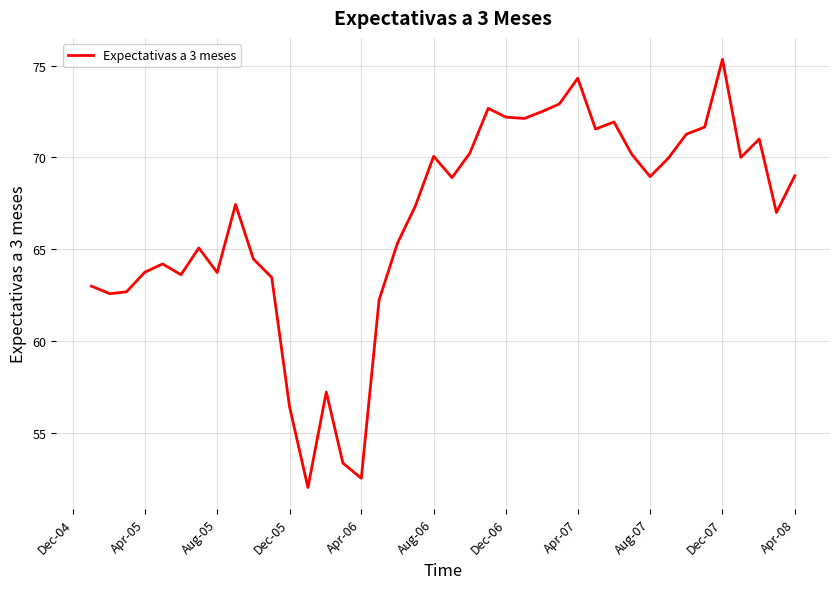

What is the minimum value shown in the chart?

52.0